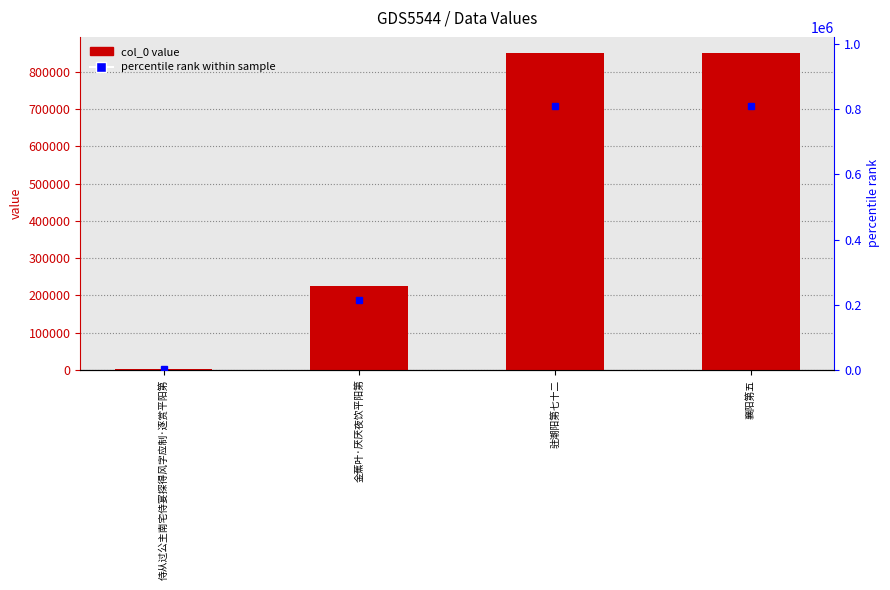

Rank the categories by value from highest to lowest.

襄阳第五, 驻潮阳第七十二, 金蕉叶·厌厌夜饮平阳第, 侍从过公主南宅侍宴探得风字应制·逐赏平阳第